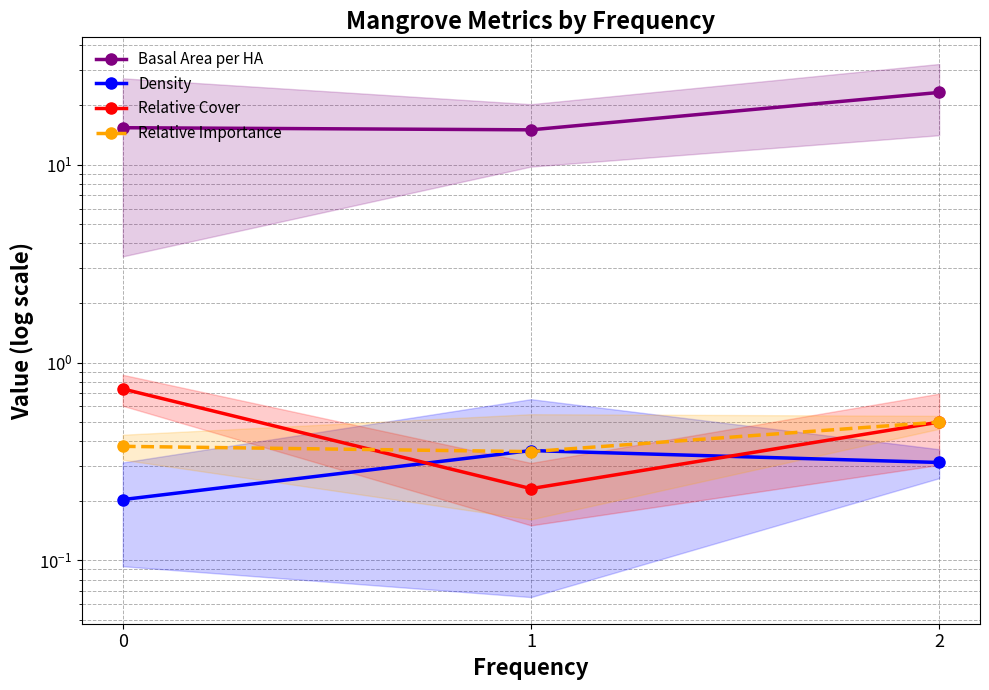

The Basal Area per HA series shows 15.0 at 1. True or false?

True